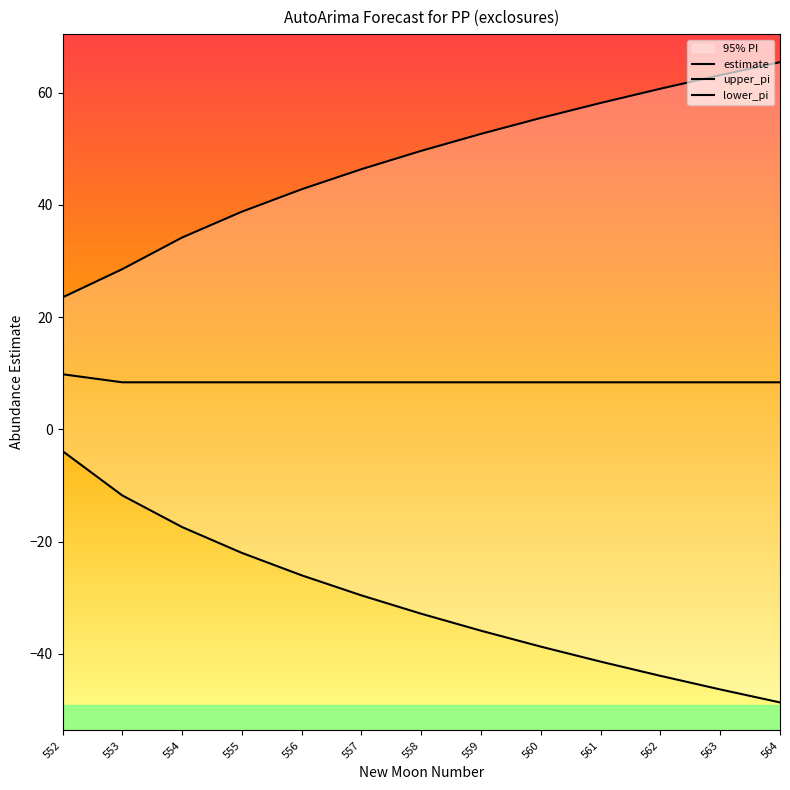

The value of upper_pi at 559 is 68.5. True or false?

False